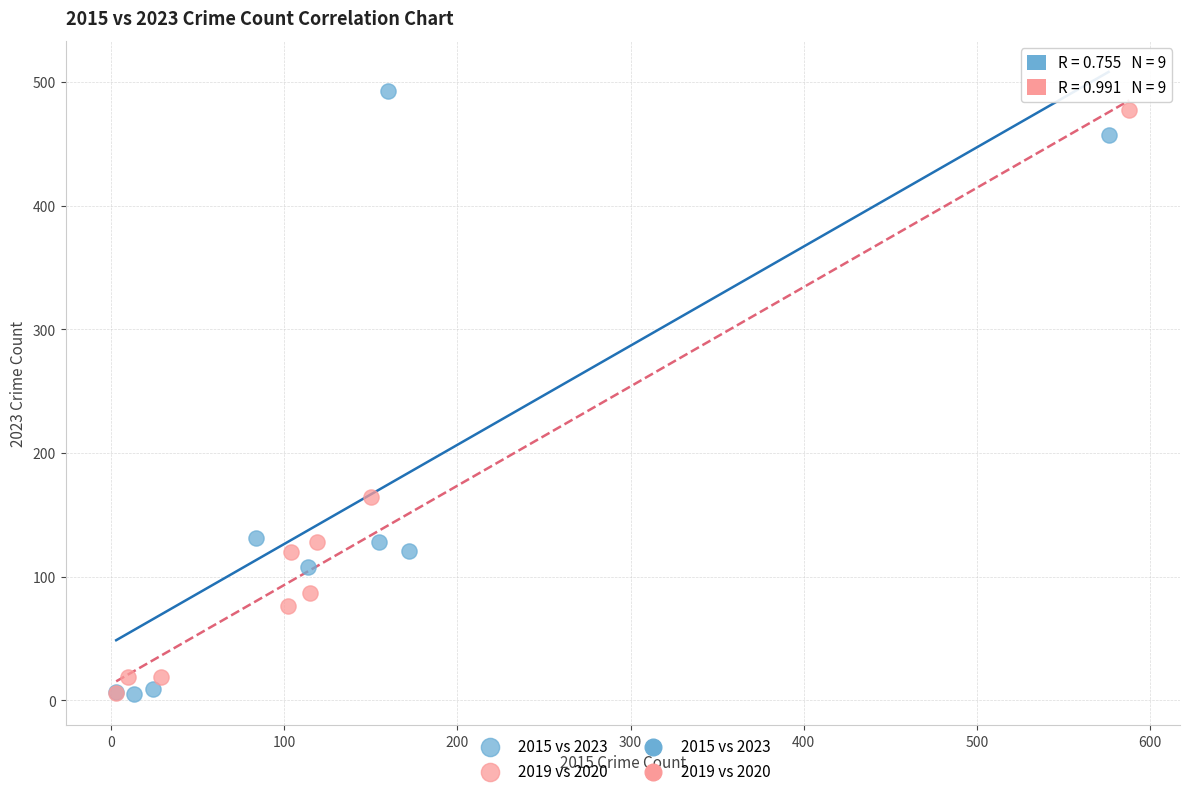

Which series contains the highest Y value?

2015 vs 2023